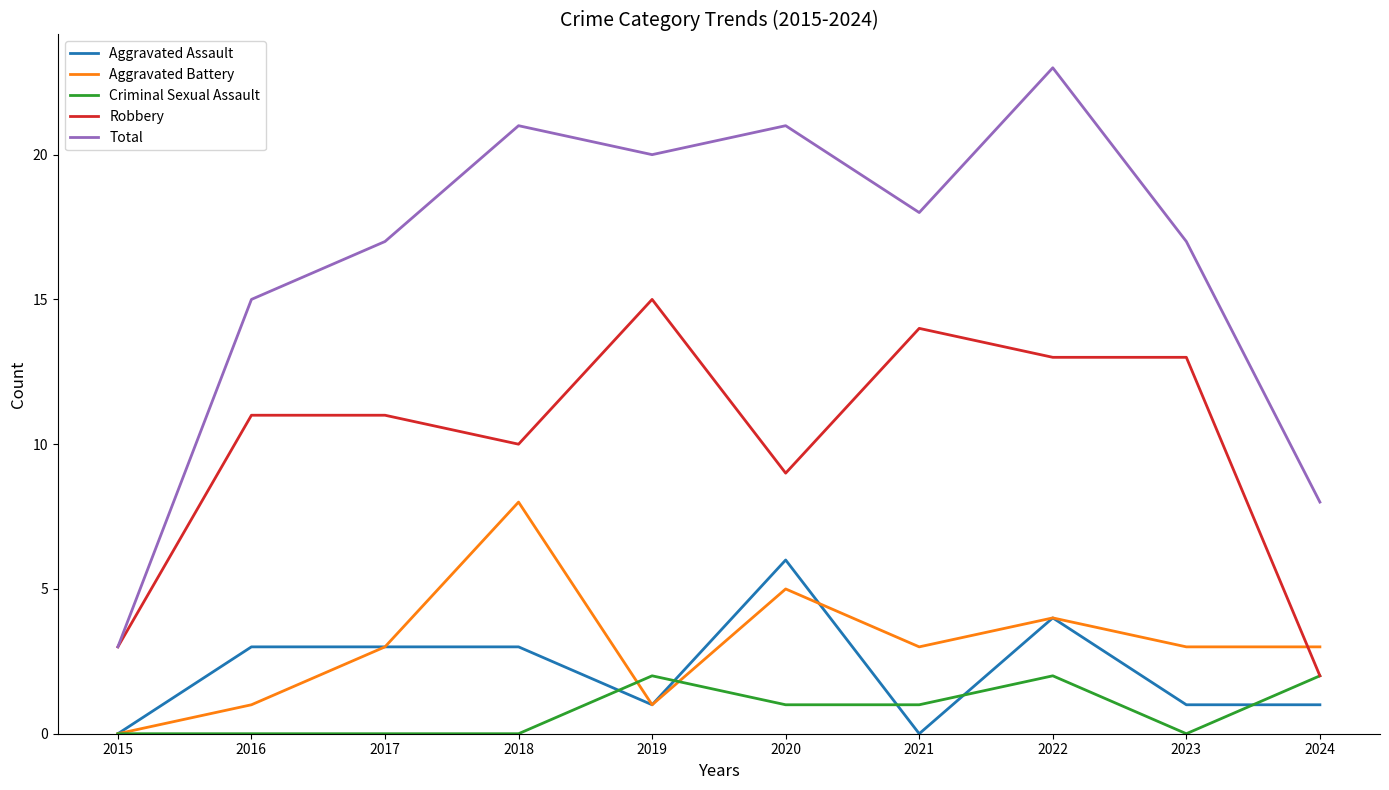

Rank the series by their maximum value, from highest to lowest.

Total, Robbery, Aggravated Battery, Aggravated Assault, Criminal Sexual Assault